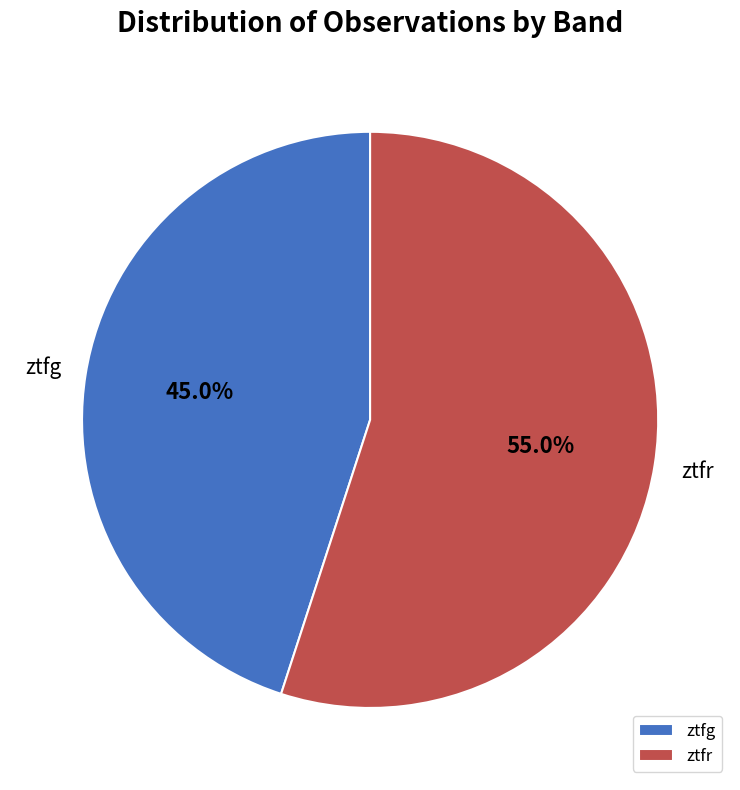

What percentage do ztfr and ztfg together represent?

100.0%